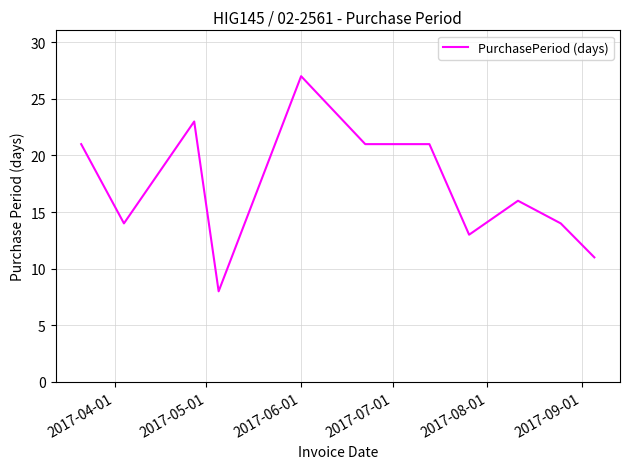

What is the greatest value displayed?

27